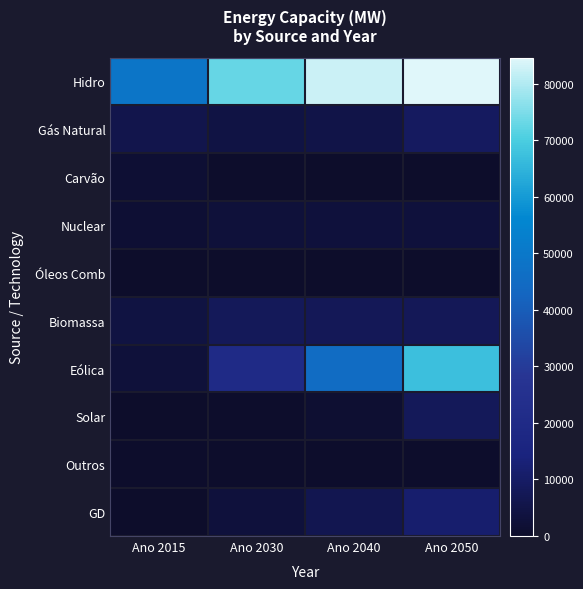

What is the difference between the highest and lowest values at Ano 2050?

84633